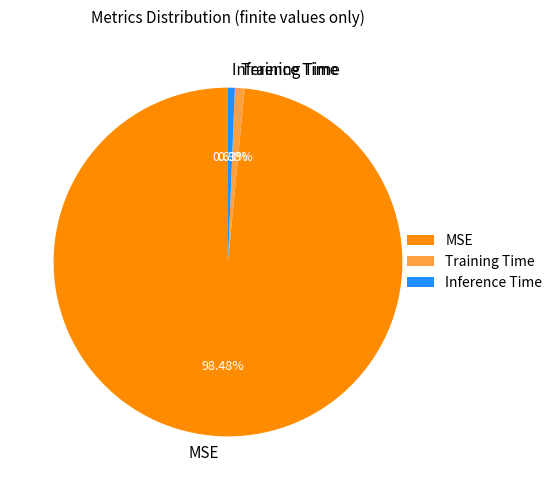

What percentage do Training Time and MSE together represent?

99.4%